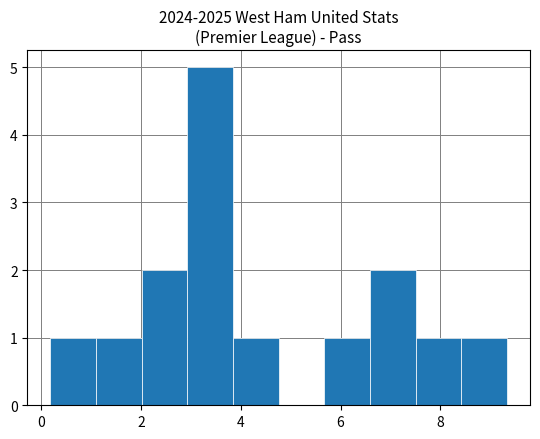

Reading left to right, transcribe this chart: for each bar, give the range it covers on the x-axis and its height. Neither the bar edges nor the heights are printed on the chart, so give them approximately, as read against the axes.

0.2 to 1.2: 1
1.2 to 2.0: 1
2.0 to 3.0: 2
3.0 to 3.8: 5
3.8 to 4.8: 1
4.8 to 5.6: 0
5.6 to 6.6: 1
6.6 to 7.6: 2
7.6 to 8.4: 1
8.4 to 9.4: 1